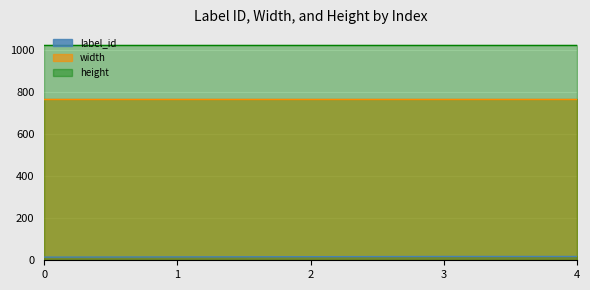

Reading left to right, list all the values displayed in this chart.

label_id: 0=15	1=16	2=17	3=18	4=18
width: 0=768	1=768	2=768	3=768	4=768
height: 0=1024	1=1024	2=1024	3=1024	4=1024